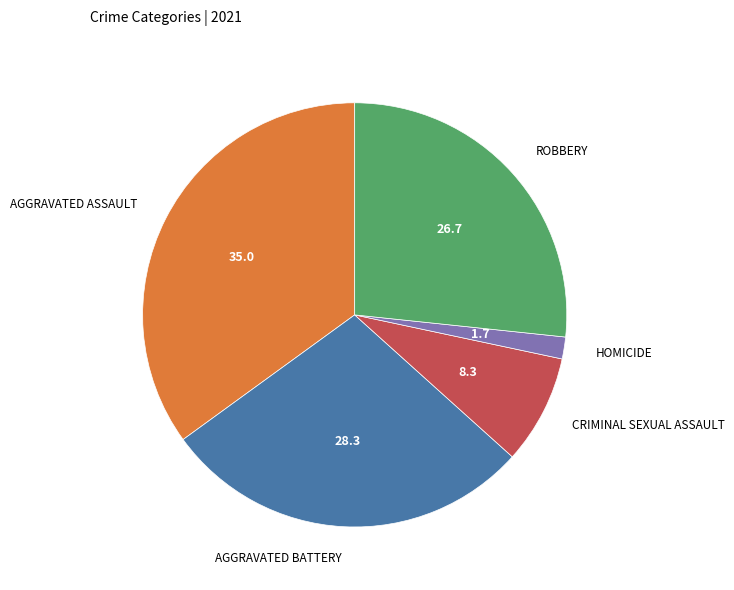

How many segments does this pie chart have?

5